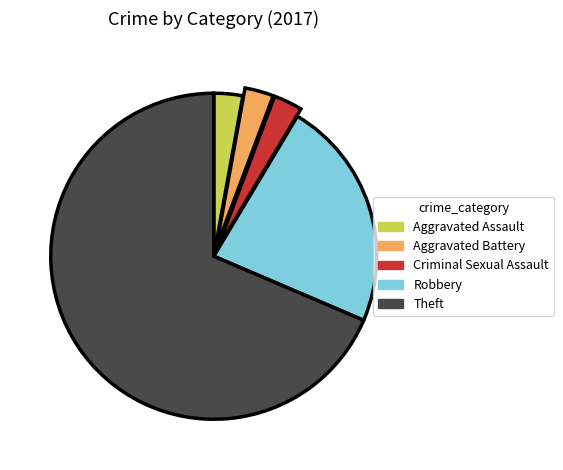

Does Theft account for over 50% of the chart?

Yes